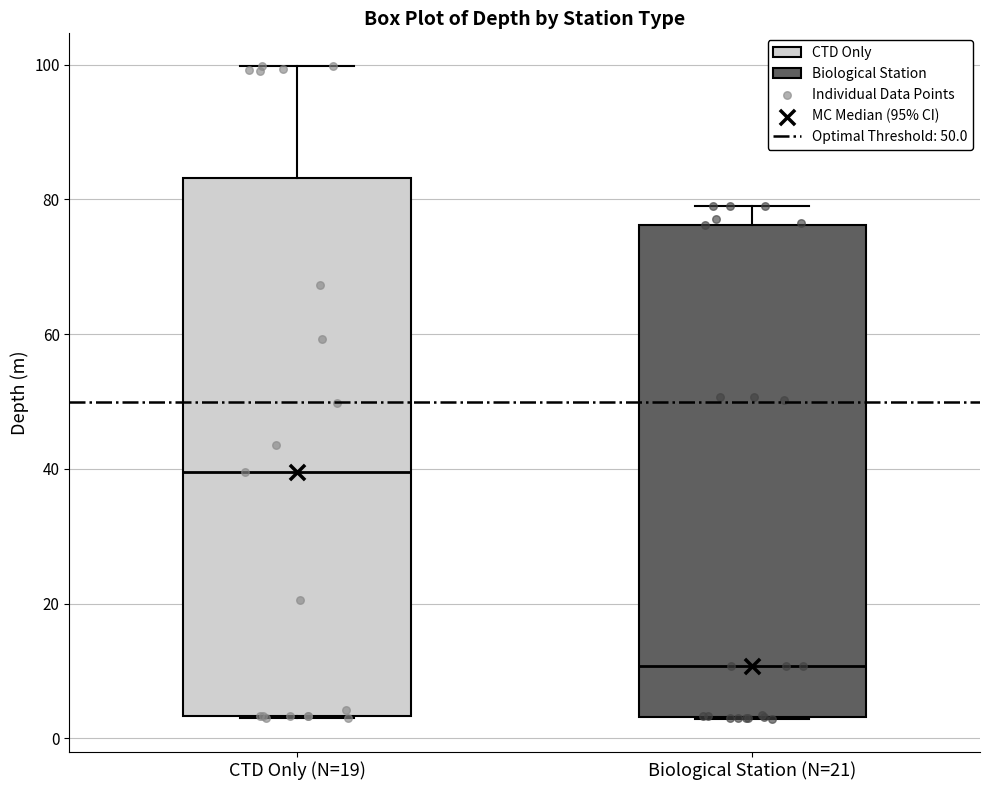

Reading left to right, transcribe this box plot: for each box, give where its median line is, the range the box spans, and where its two whiskers end, as read against the y-axis. The values are not printed on the chart, so give them approximately, as read against the axis.

CTD Only (N=19): median 40, box 4 to 84, whiskers 4 to 100
Biological Station (N=21): median 10, box 4 to 76, whiskers 2 to 80